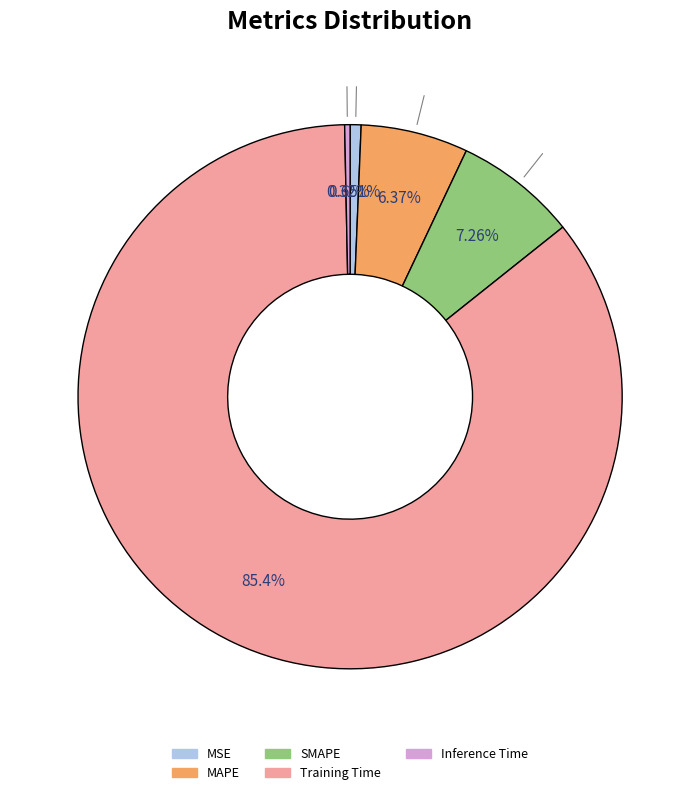

How many segments does this pie chart have?

5